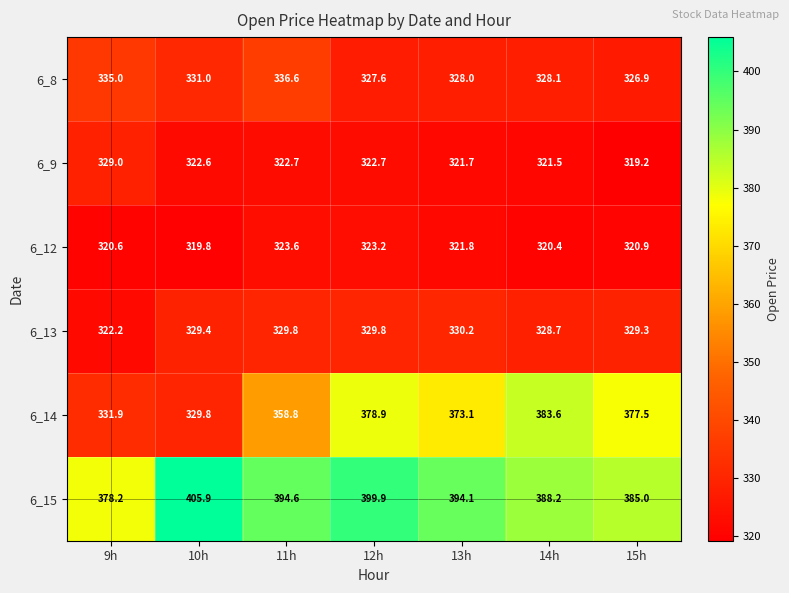

True or false: 6_15 has a value of 107.7 at 12h.

False